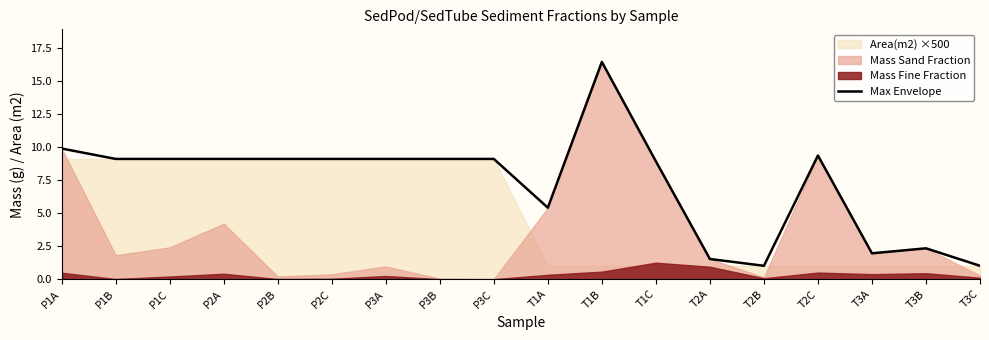

The chart shows a value of 1.4 at T3B. True or false?

False